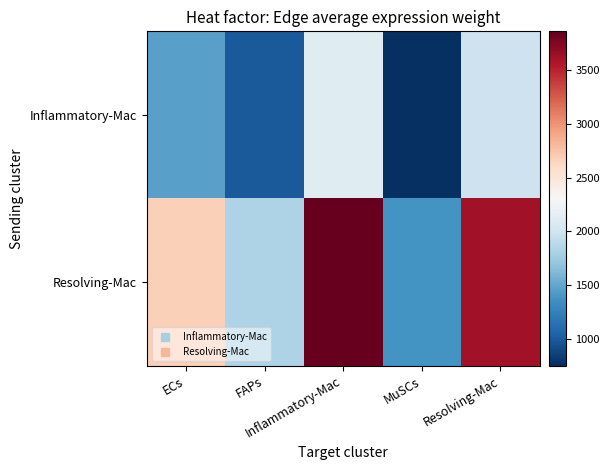

List the series in order of their peak value, highest first.

Resolving-Mac, Inflammatory-Mac